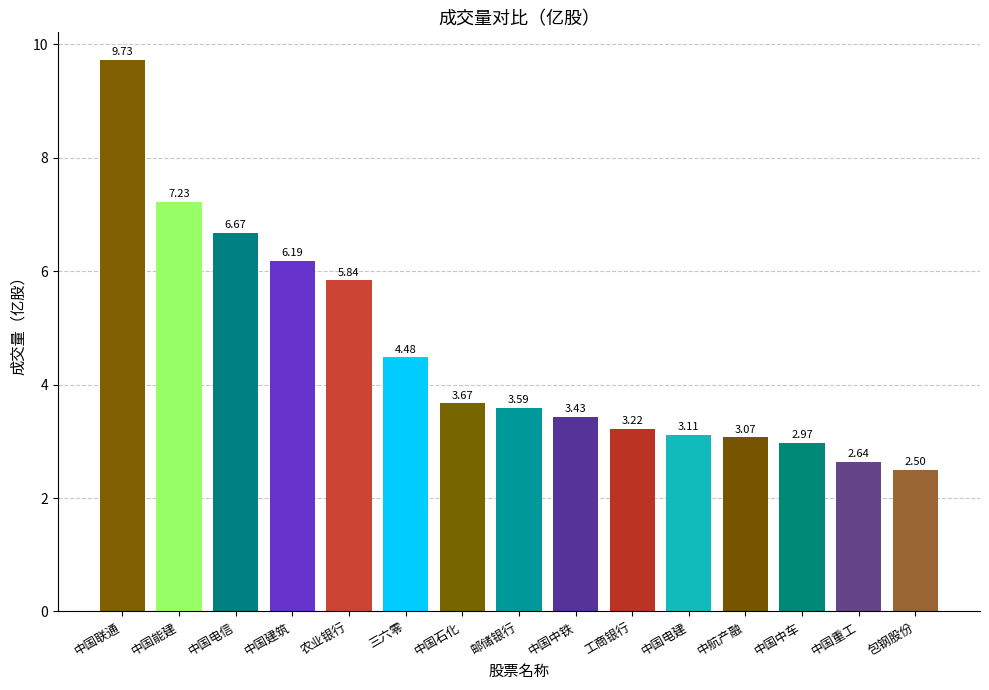

What is the sum of the values at 中国建筑 and 中国中车?

9.2